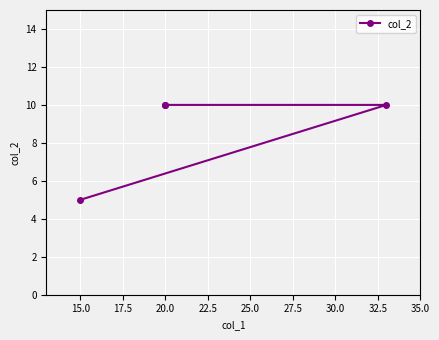

What is the minimum value shown in the chart?

5